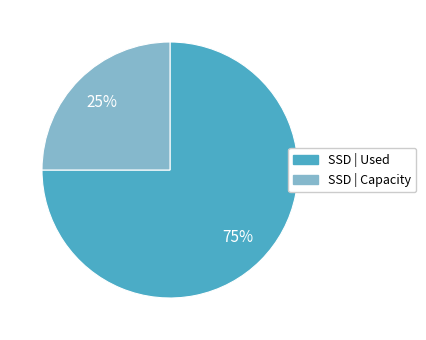

What is the ratio of the value at SSD | Used to the value at SSD | Capacity?

3.0